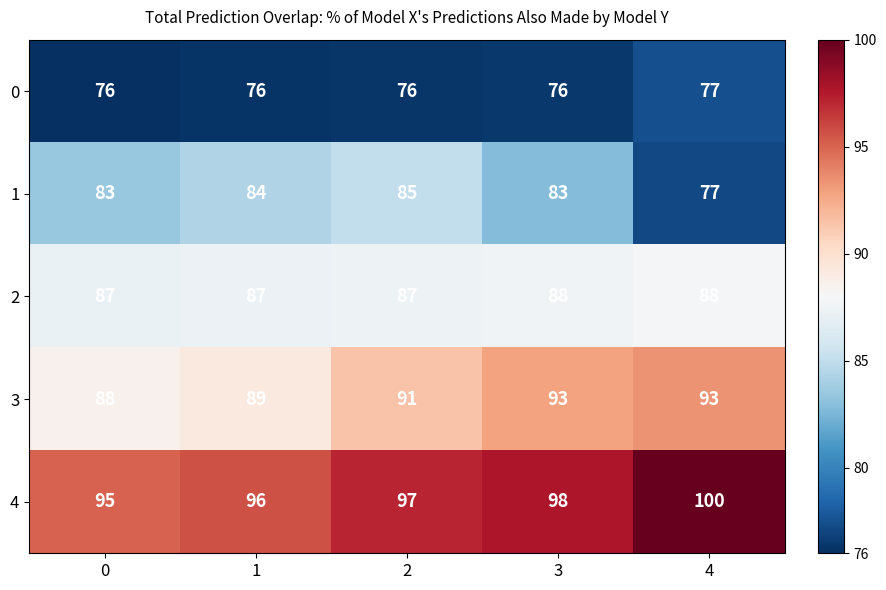

The value of 3 at 2 is 122. True or false?

False